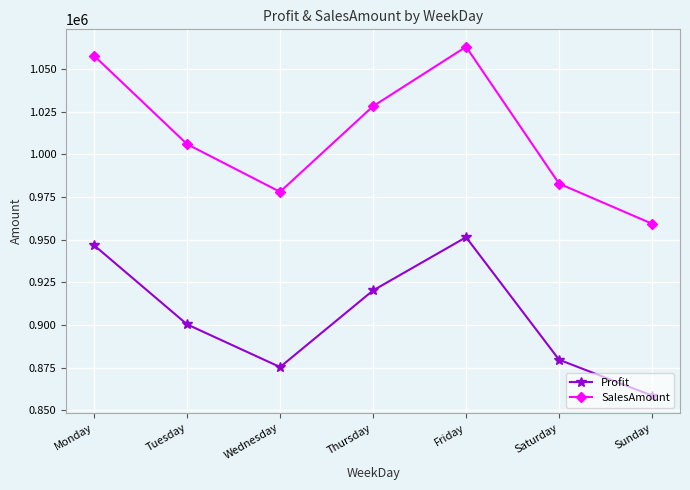

True or false: SalesAmount and Profit cross at least once.

False